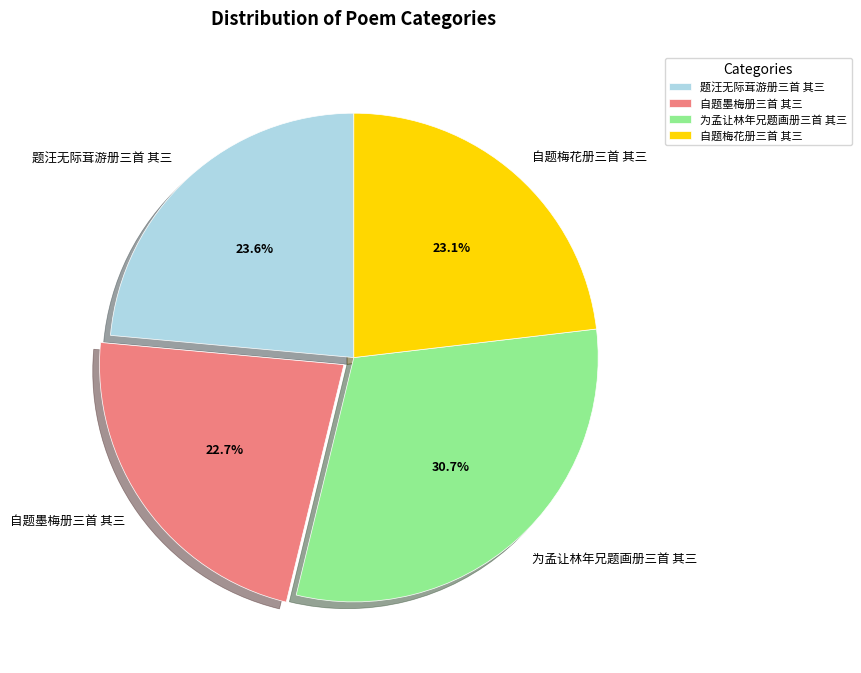

Approximately how many times larger is the value at 为孟让林年兄题画册三首 其三 compared to 题汪无际茸游册三首 其三?

1.3